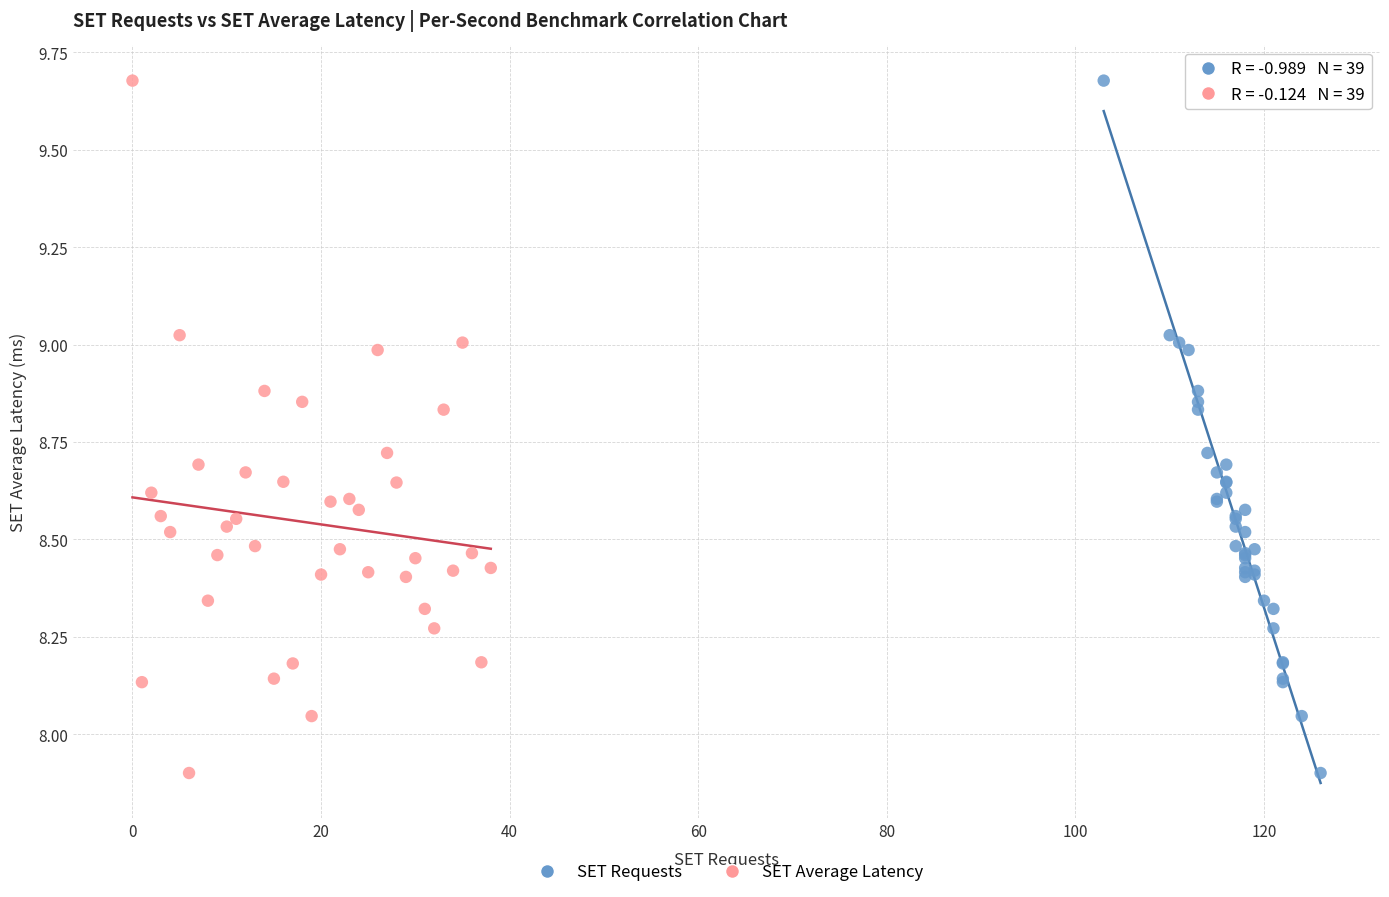

What are all the series names shown in the legend?

SET Requests, SET Average Latency